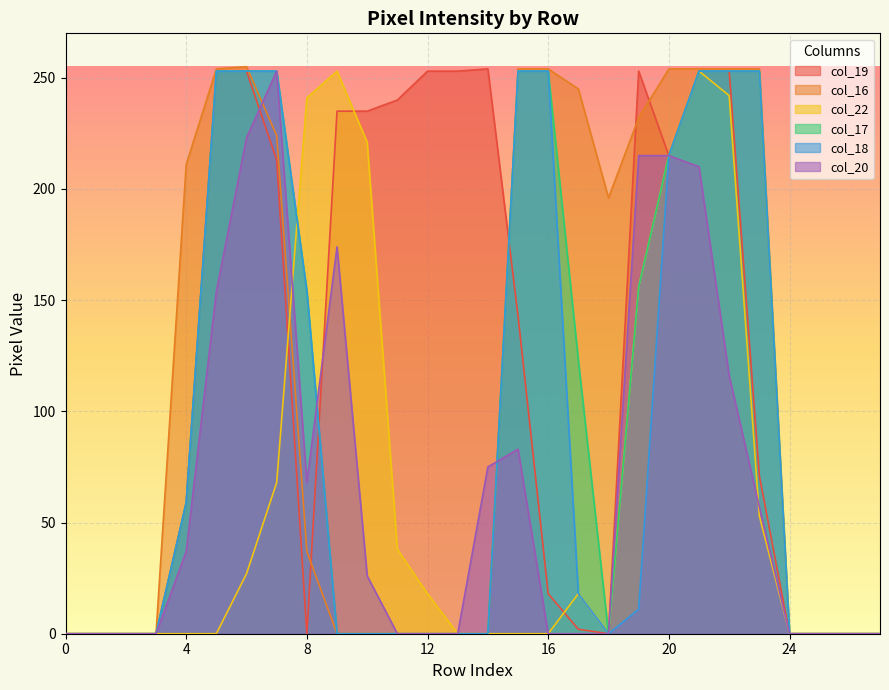

What is the sum of all col_20 values?

1906